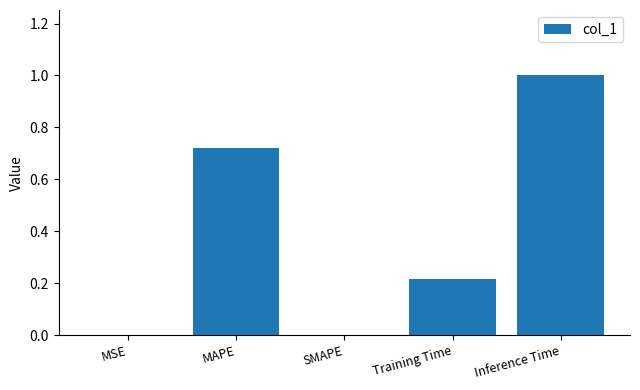

Between Inference Time and SMAPE, which is larger?

Inference Time